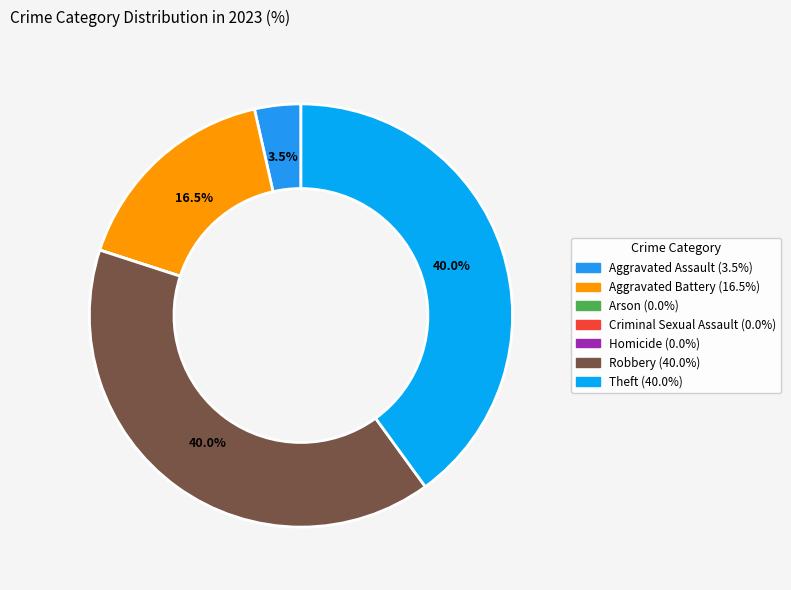

Does any single category account for the majority?

No